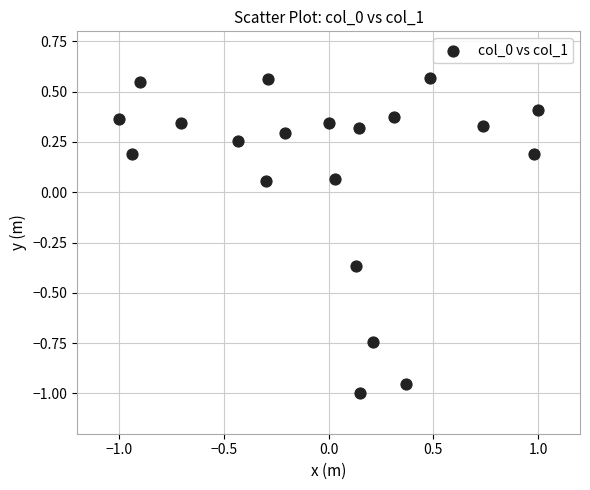

What is the range of X values (max minus min)?

2.0